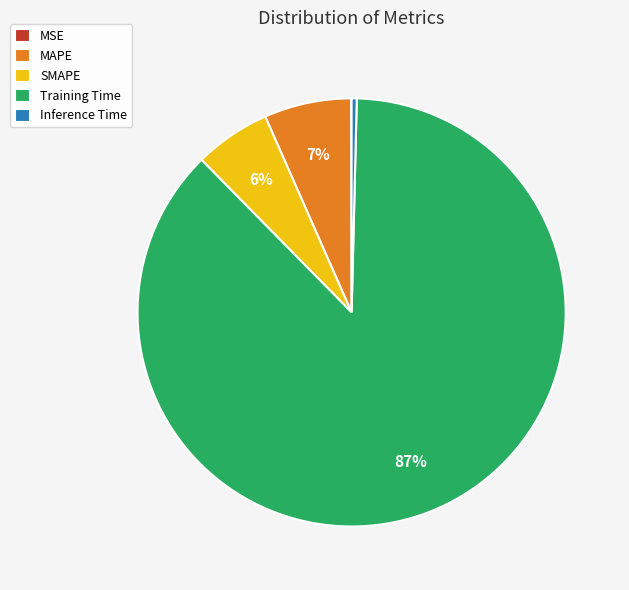

What is the largest slice in the pie chart?

Training Time